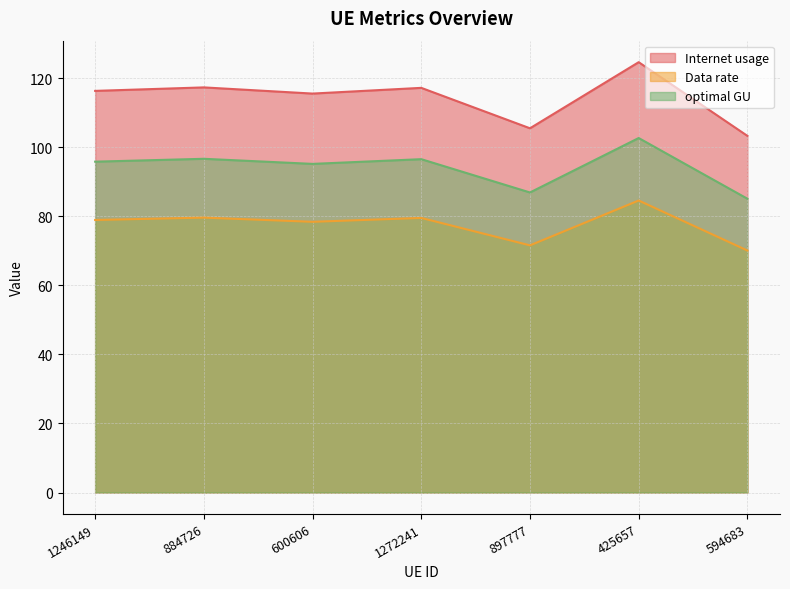

Reading left to right, list all the values displayed in this chart.

Internet usage: 1246149=116.3	884726=117.3	600606=115.6	1272241=117.2	897777=105.5	425657=124.6	594683=103.3
Data rate: 1246149=78.9	884726=79.6	600606=78.4	1272241=79.5	897777=71.6	425657=84.6	594683=70.1
optimal GU: 1246149=95.8	884726=96.7	600606=95.2	1272241=96.6	897777=86.9	425657=102.7	594683=85.1